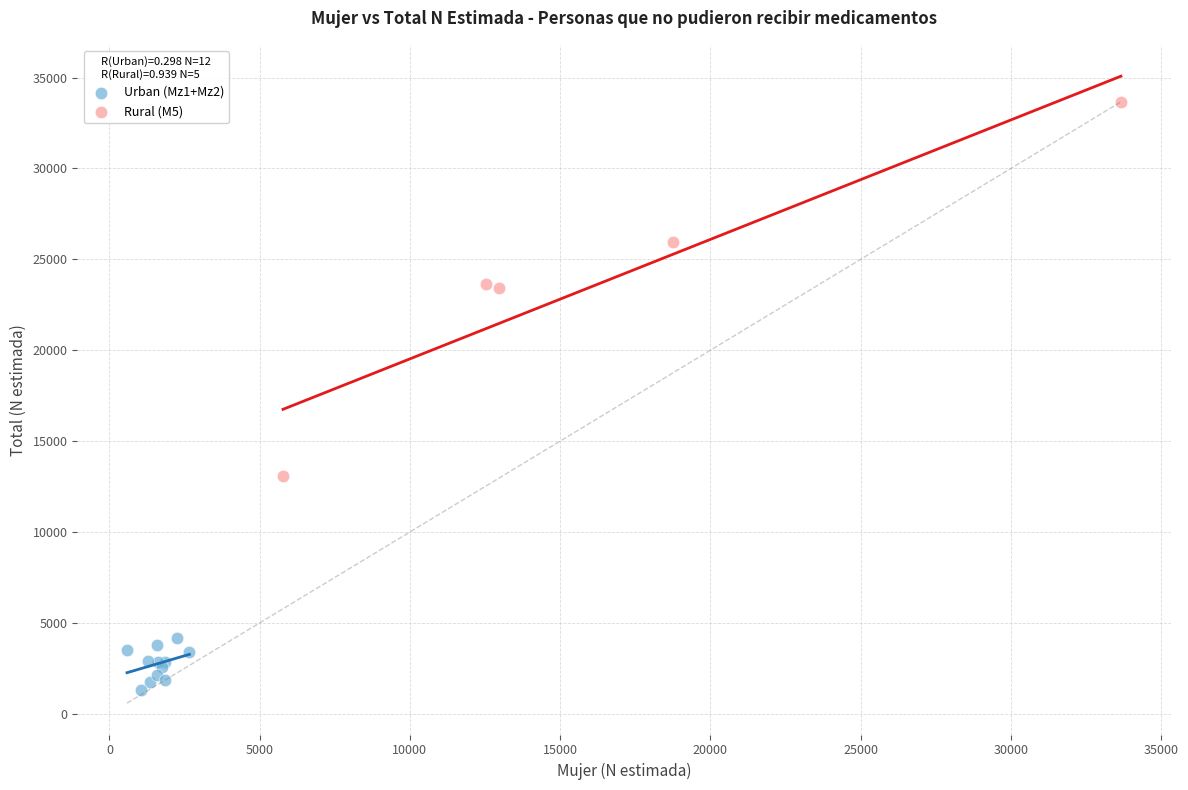

Which series has the widest spread of Y values?

Rural (M5)